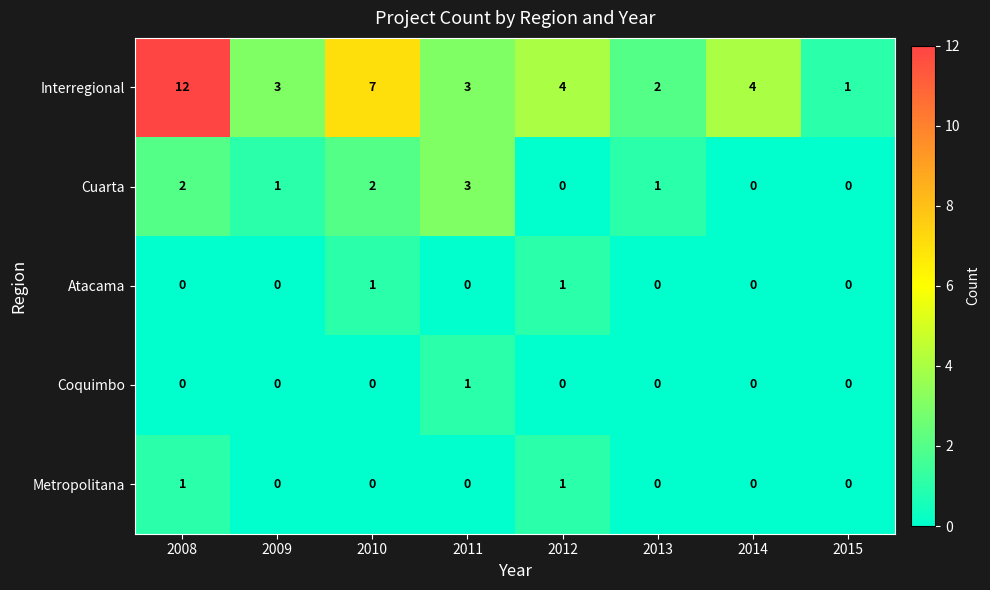

What is the difference between the second highest and second lowest values in the Interregional series?

5